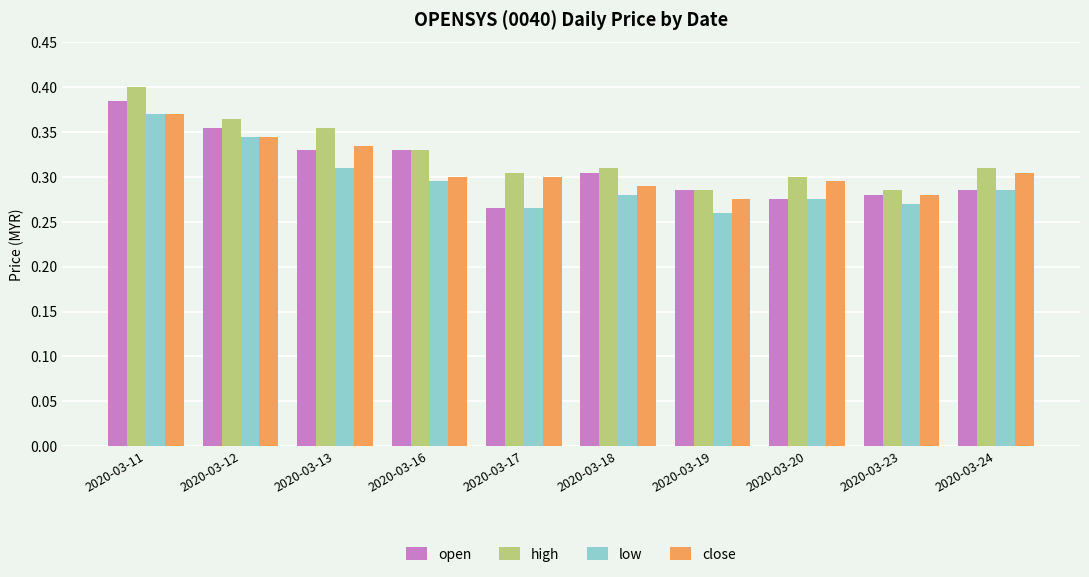

How many groups of bars are there?

10